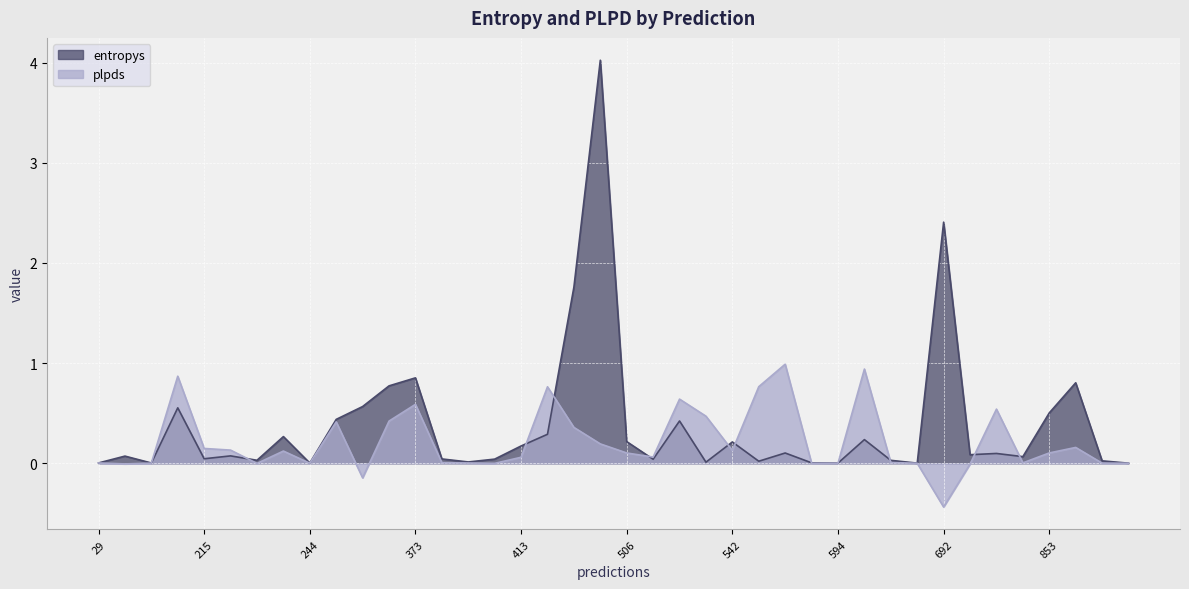

How many values in plpds are above zero?

33